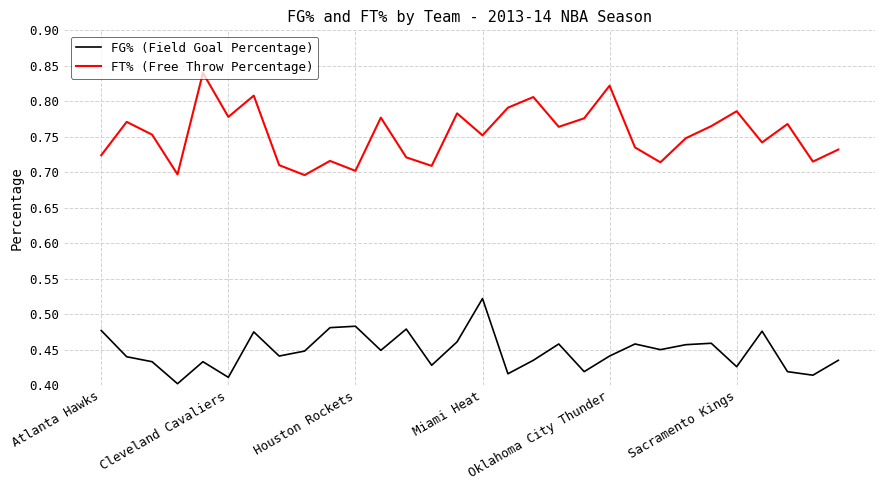

True or false: FG% (Field Goal Percentage) and FT% (Free Throw Percentage) intersect in this chart.

False